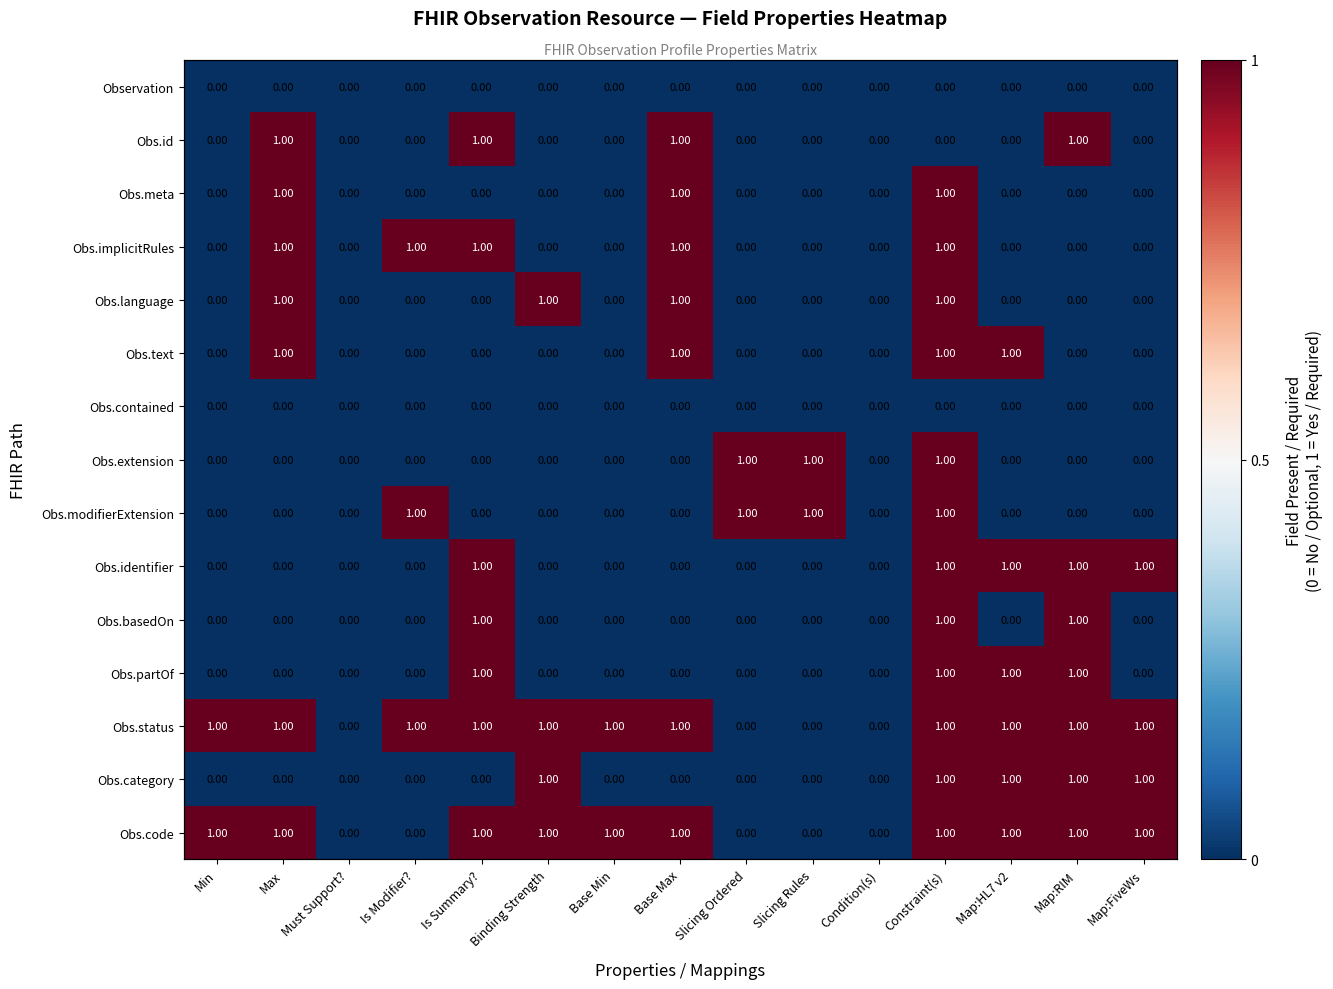

How many positive values does the Obs.id series have?

4